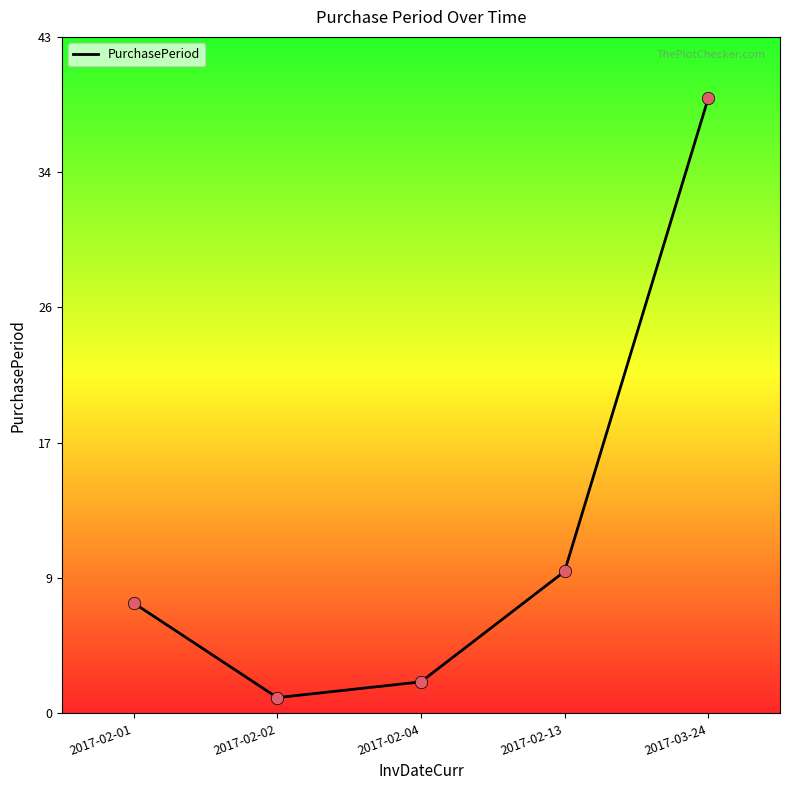

What is the change in value from 2017-02-04 to 2017-02-13?

+7